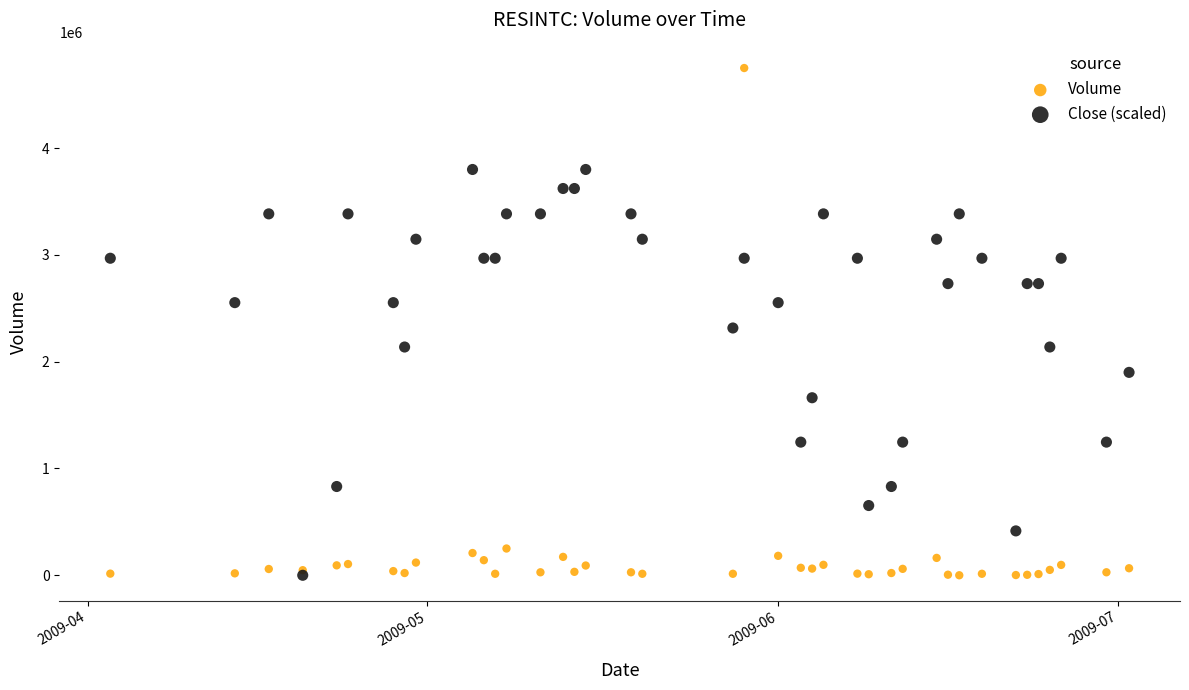

Which series reaches the maximum Y coordinate?

Volume